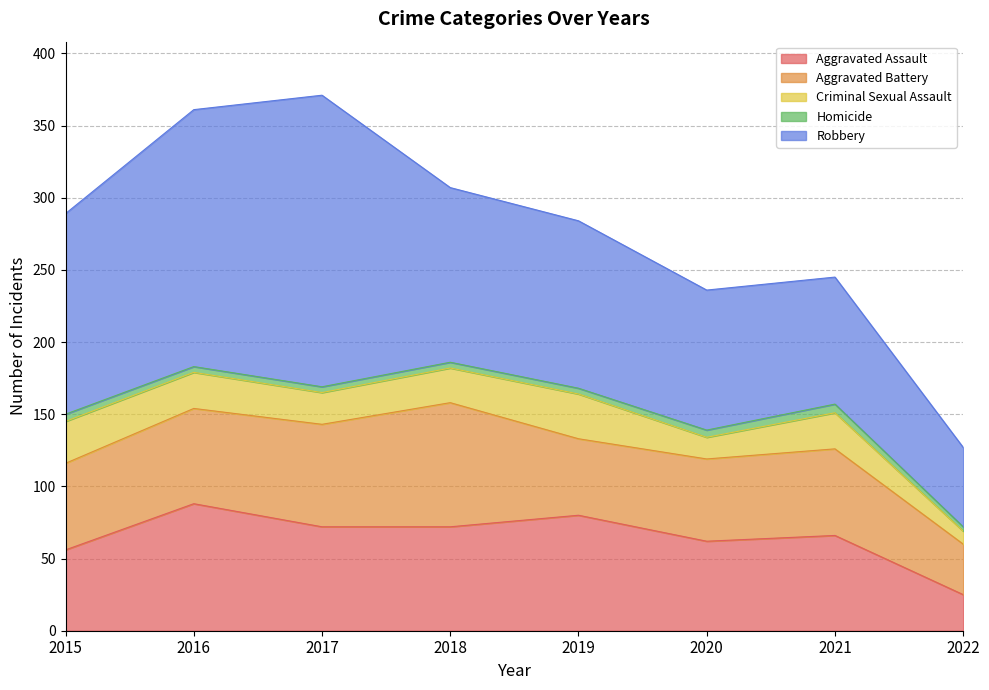

How many times do Aggravated Battery and Aggravated Assault cross each other?

4